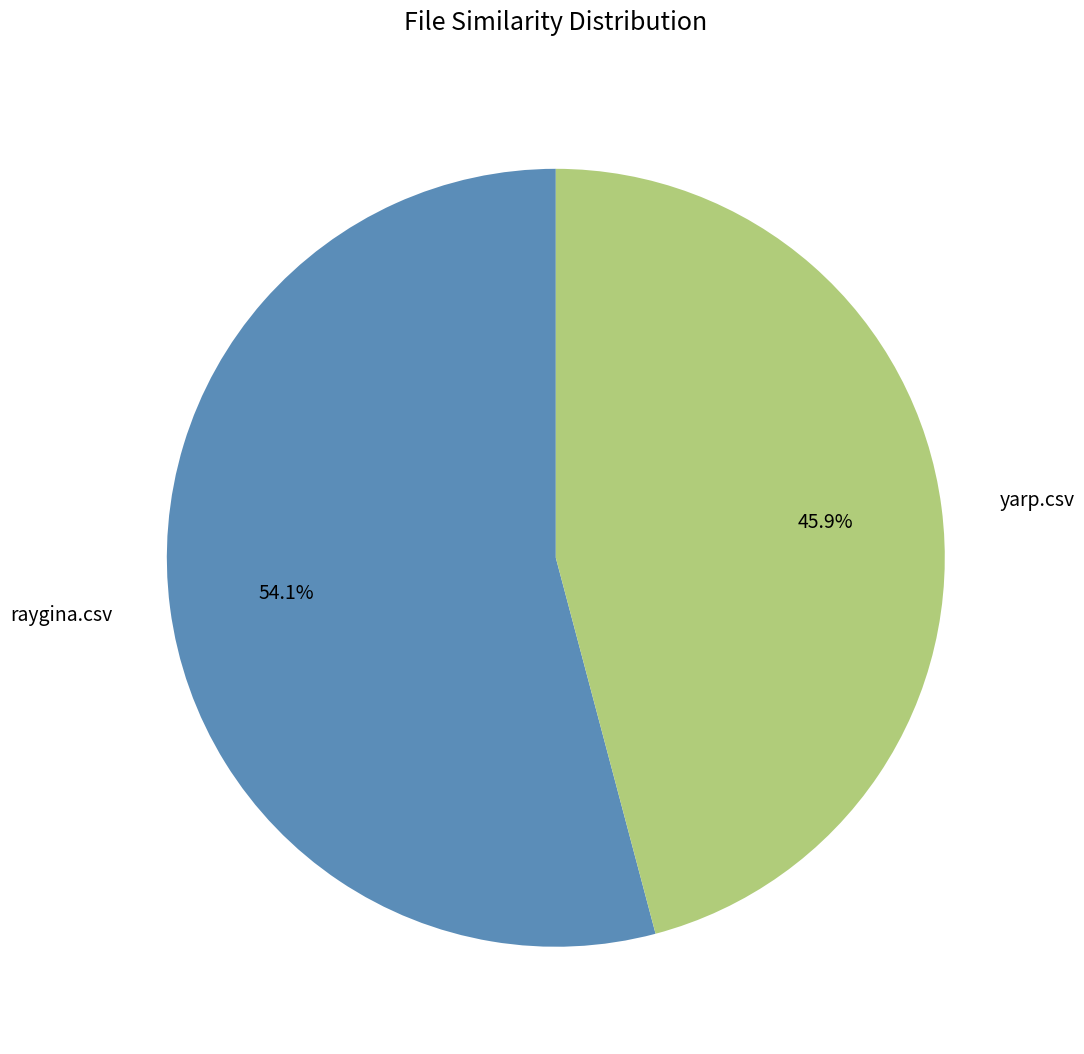

Is yarp.csv the majority of the pie?

No